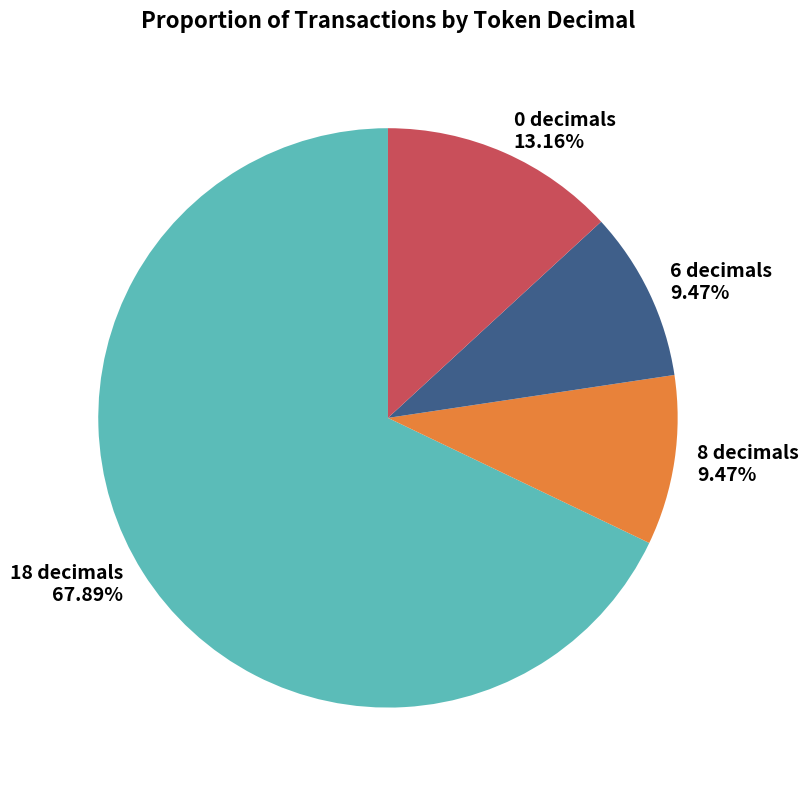

Is it true that 18 is 74% of the pie?

False